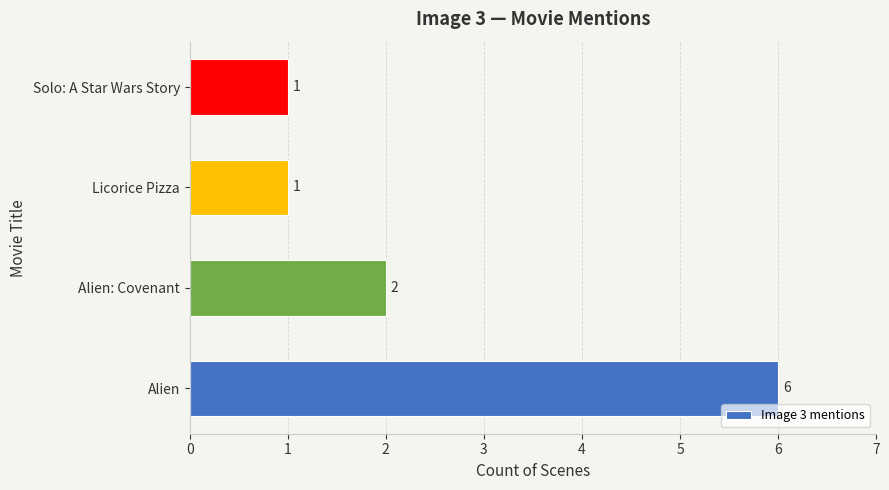

What is the sum of all values?

10